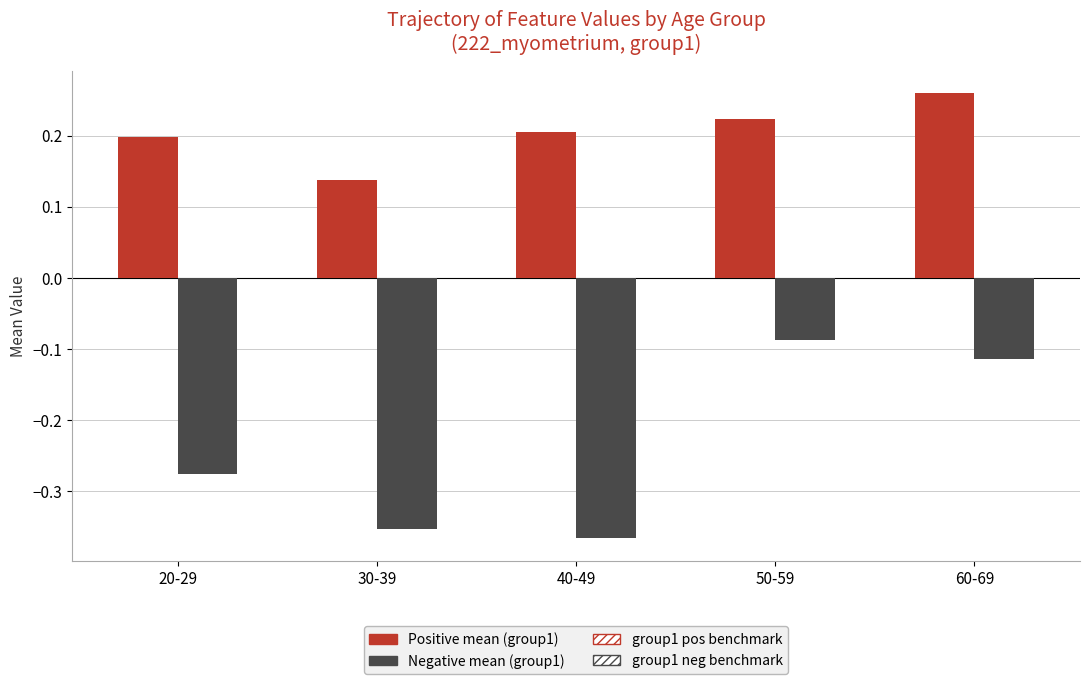

At which category does the chart reach its peak across all series?

60-69